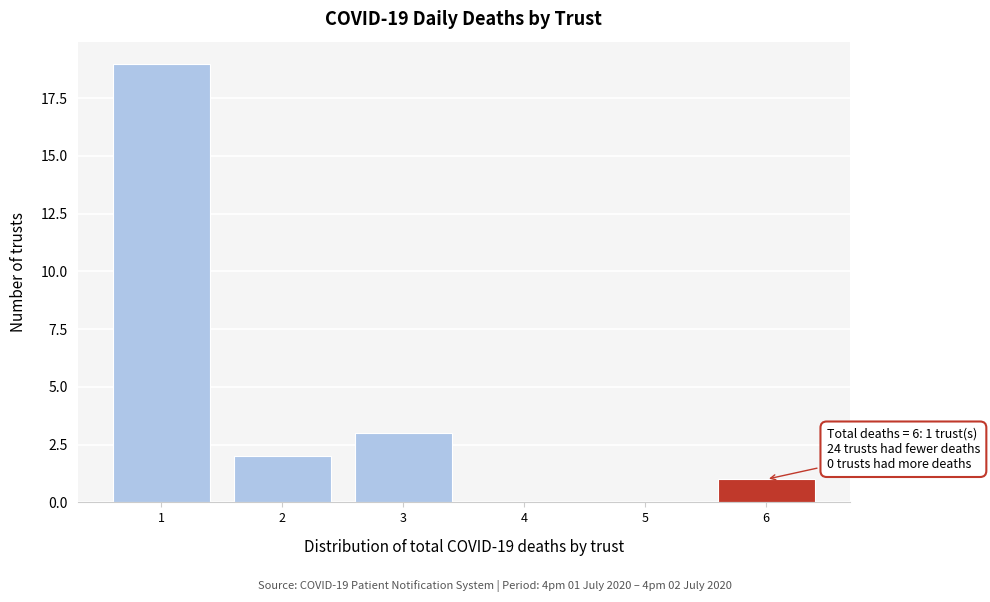

Over which range of the x-axis is the bar tallest?

0.5 to 1.5